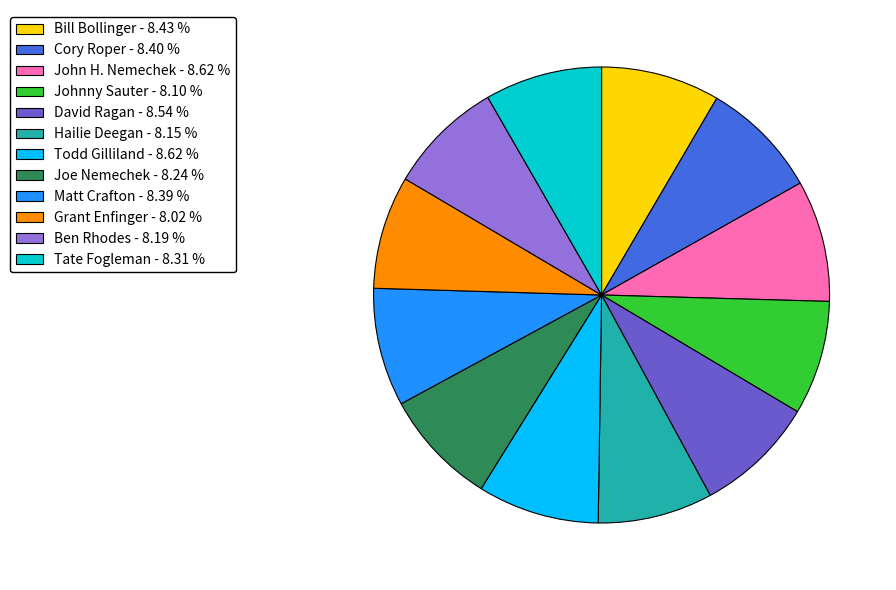

What is the ratio of the value at Johnny Sauter - 8.10 % to the value at Joe Nemechek - 8.24 %?

1.0